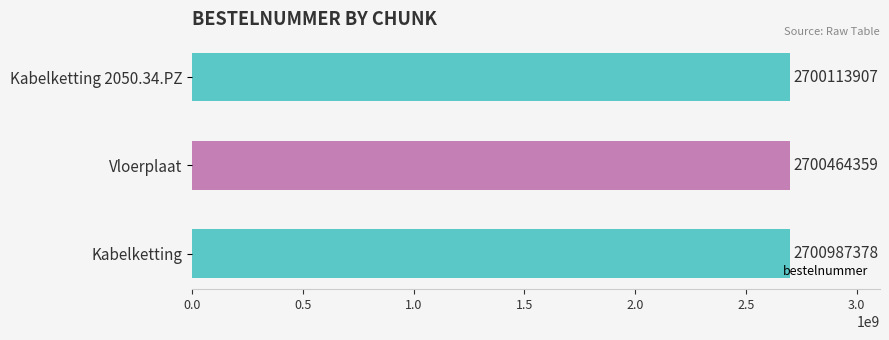

What is the difference between the values at Kabelketting and Vloerplaat?

523019